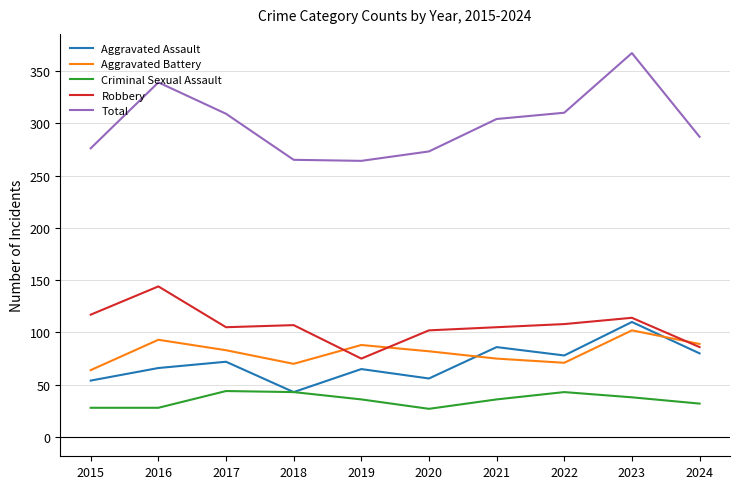

The Aggravated Assault series shows 80 at 2024. True or false?

True